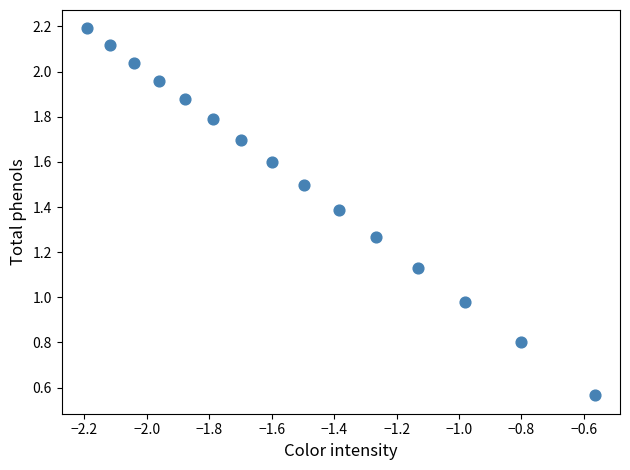

What is the range of Y values (max minus min)?

1.6